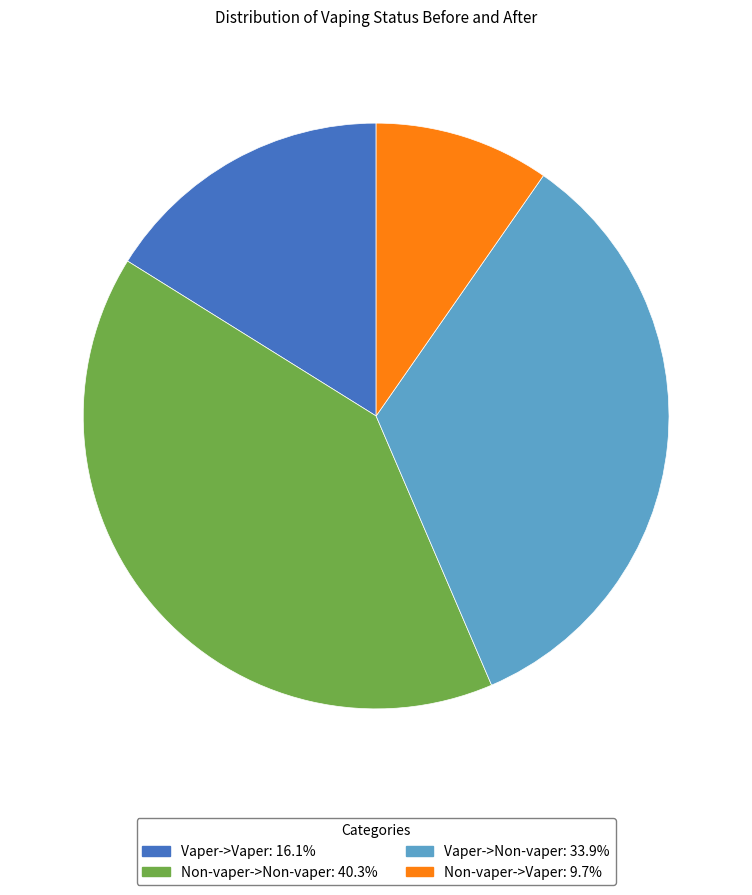

Combined, do Non-vaper->Vaper and Vaper->Vaper account for over 50%?

No